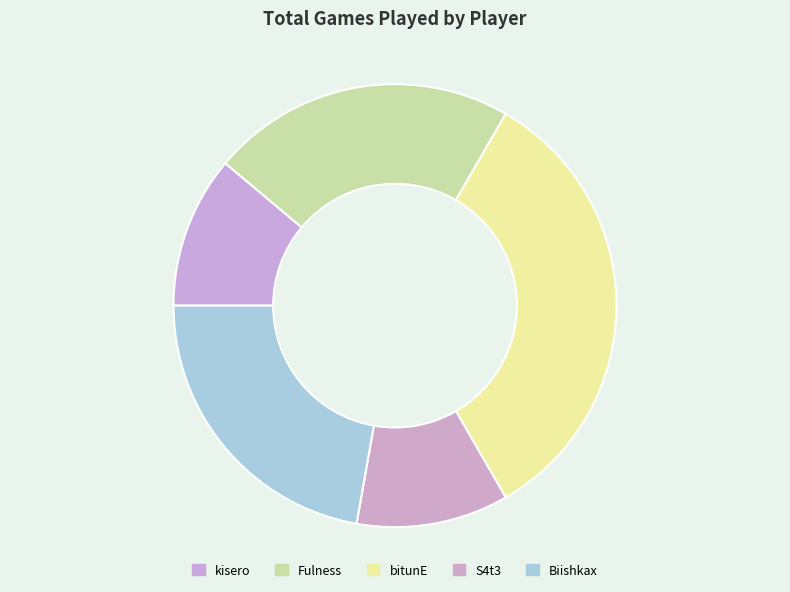

Does S4t3 account for over 50% of the chart?

No